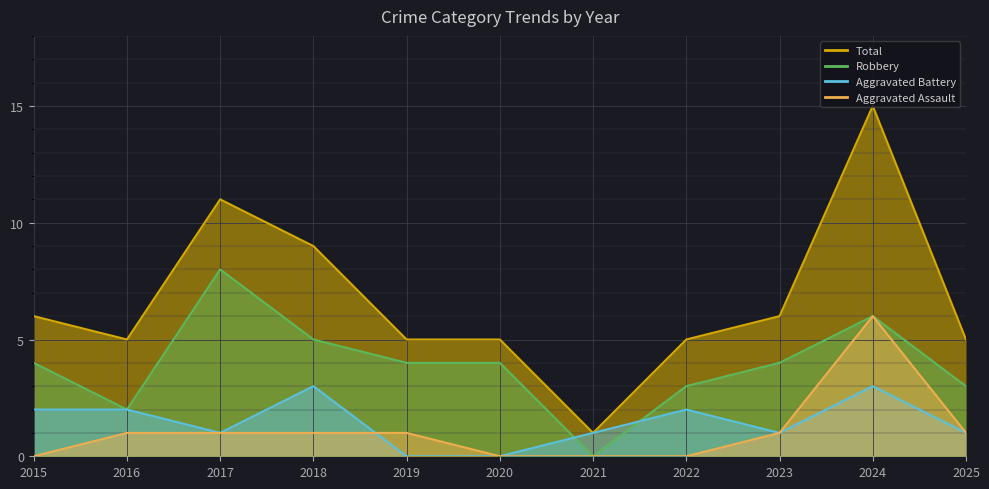

What is the total value across all series at 2018?

18